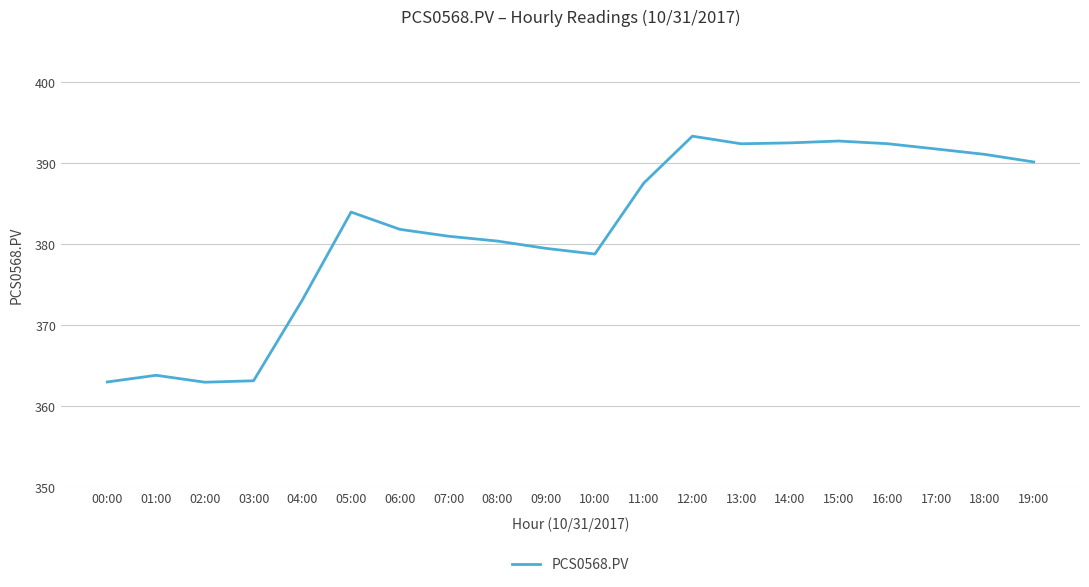

What is the smallest value displayed?

363.0